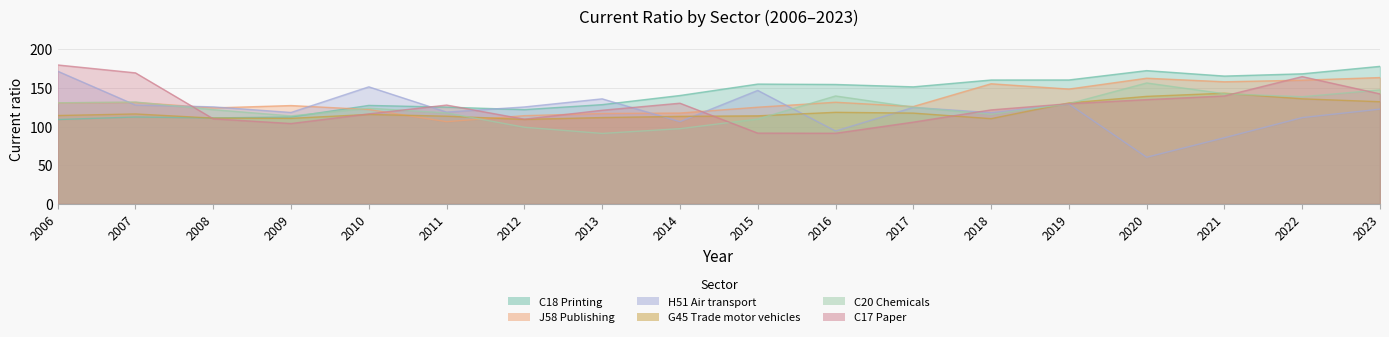

Read the G45 Trade motor vehicles value at 2014.

113.2